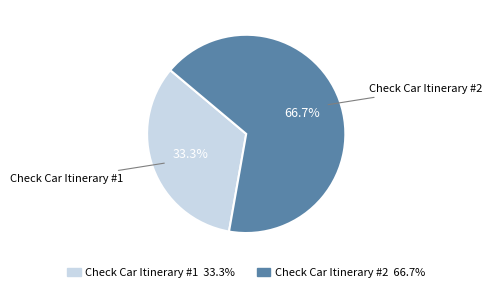

To the nearest percent, what portion does Check Car Itinerary #1 represent?

33%